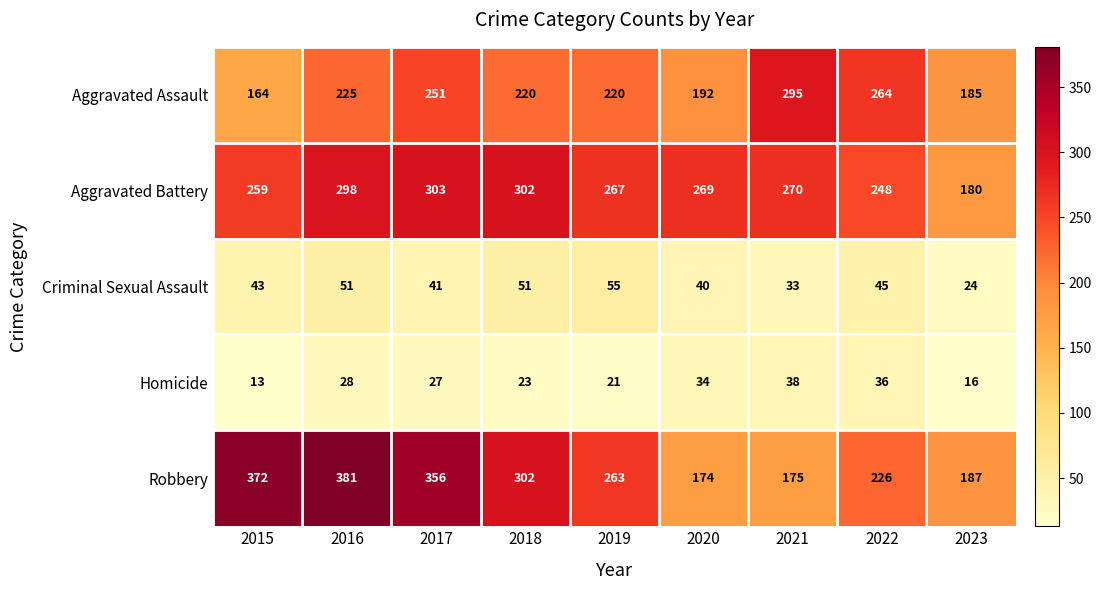

What is the total value across all series at 2019?

826